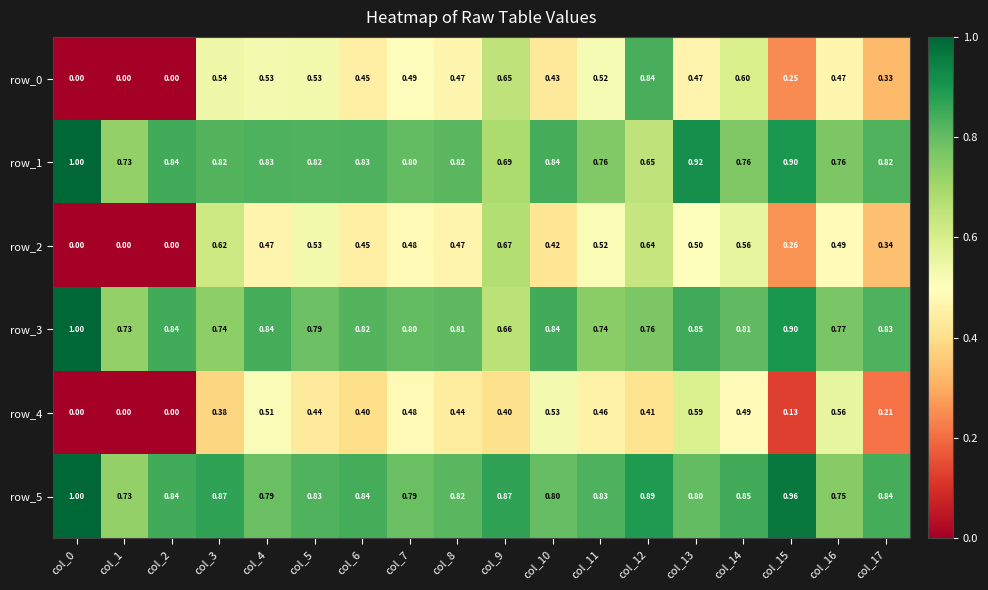

Is the value of row_4 at col_17 greater than the value of row_2 at col_4?

No